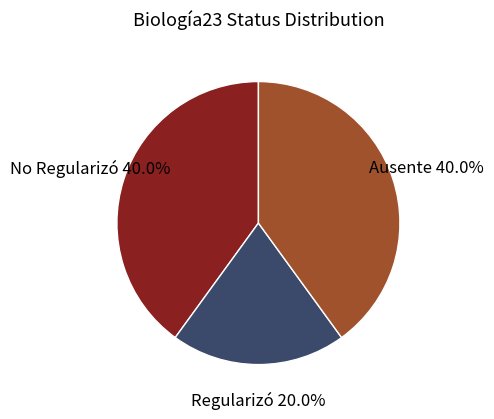

Is there any slice that represents more than half of the pie?

No